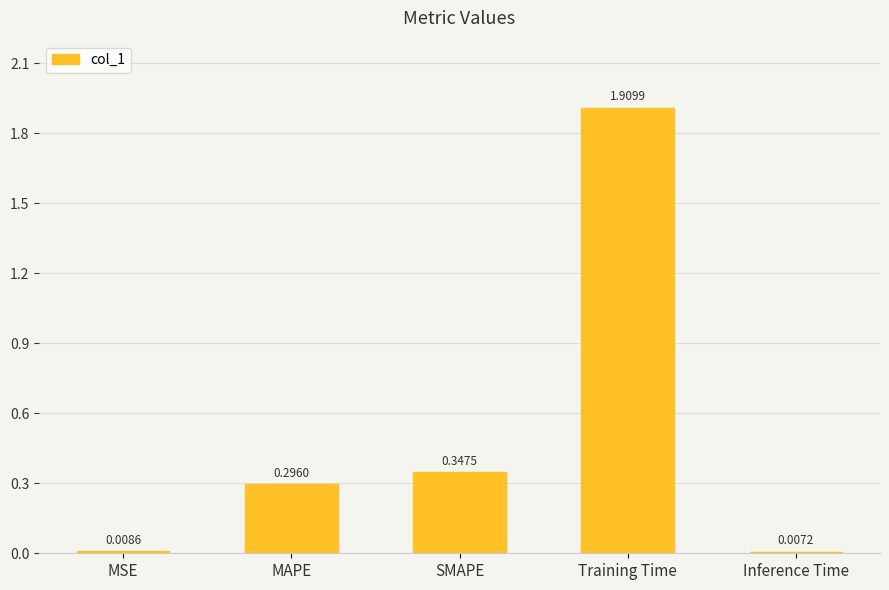

At which label is the value closest to 0?

Inference Time